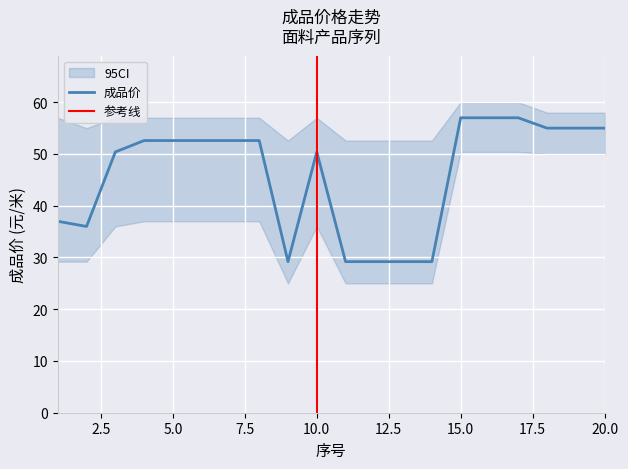

Approximately how many times larger is the value at 9 compared to 2?

0.8